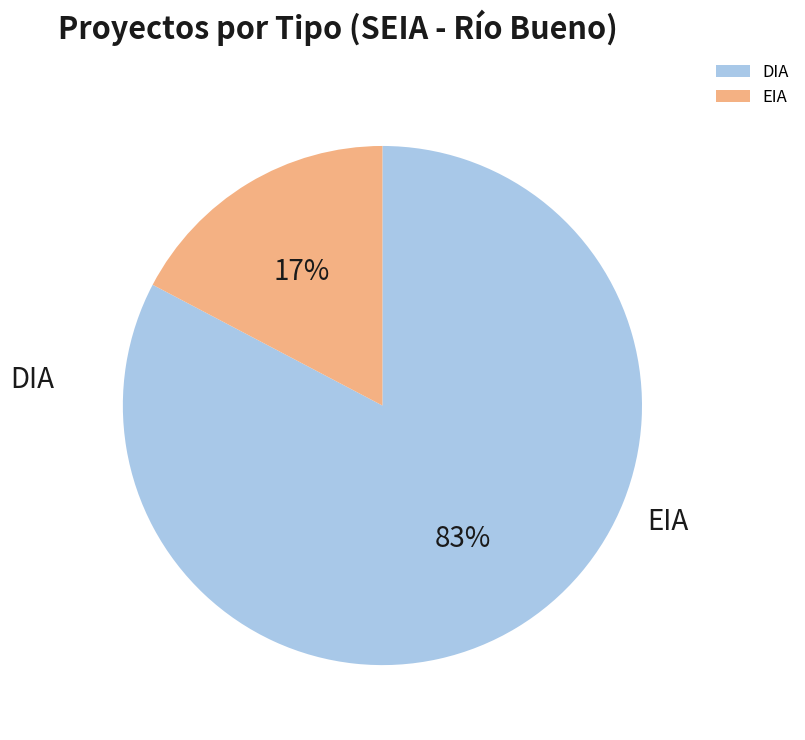

Is it true that EIA is 5% of the pie?

False